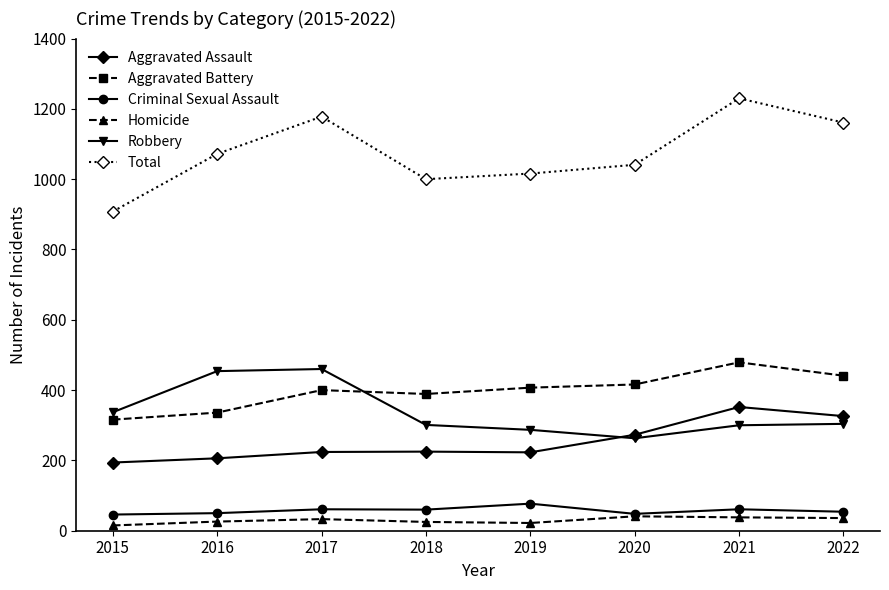

True or false: Aggravated Assault has a value of 326 at 2022.

True